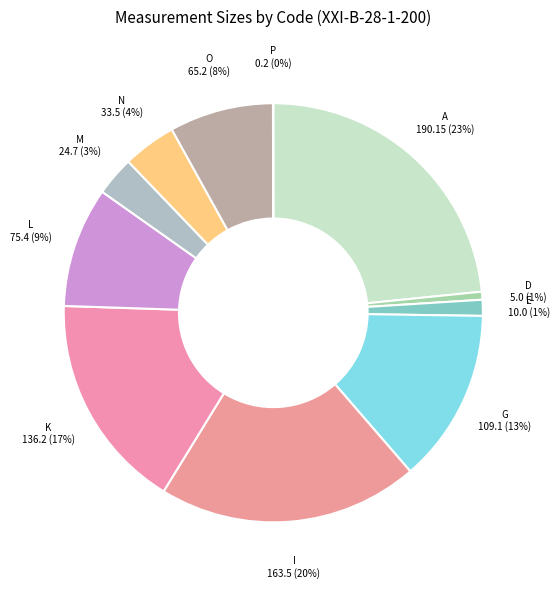

Approximately how many times larger is the value at G compared to A?

0.6